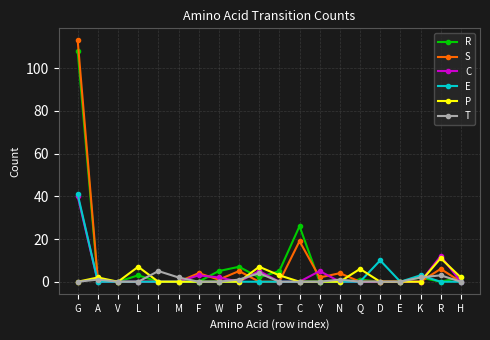

At how many categories does at least one series exceed 8?

4